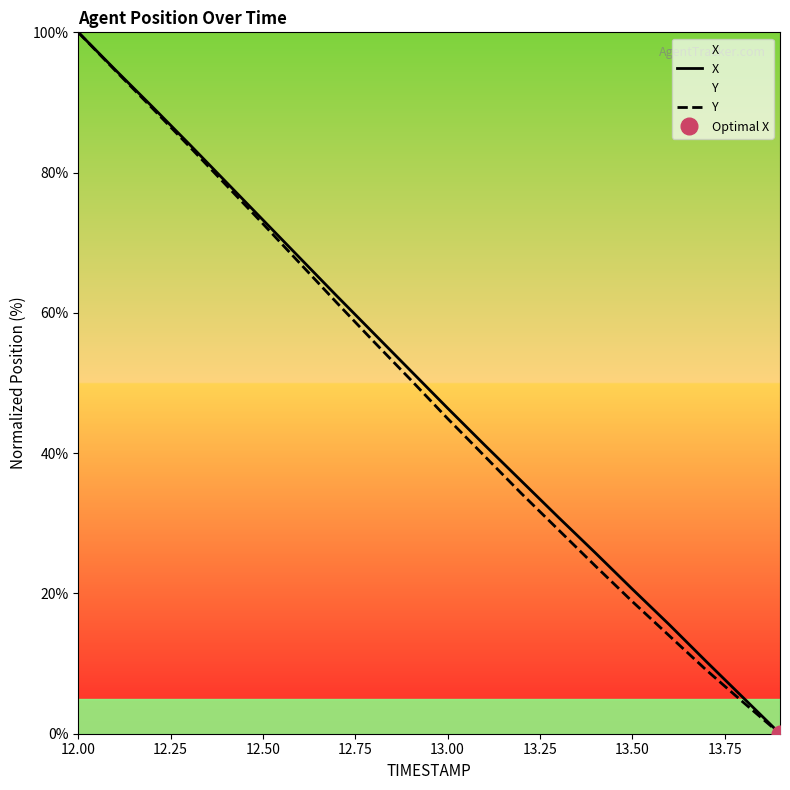

What is the value of the Y point at the 14th from the left?

29.1